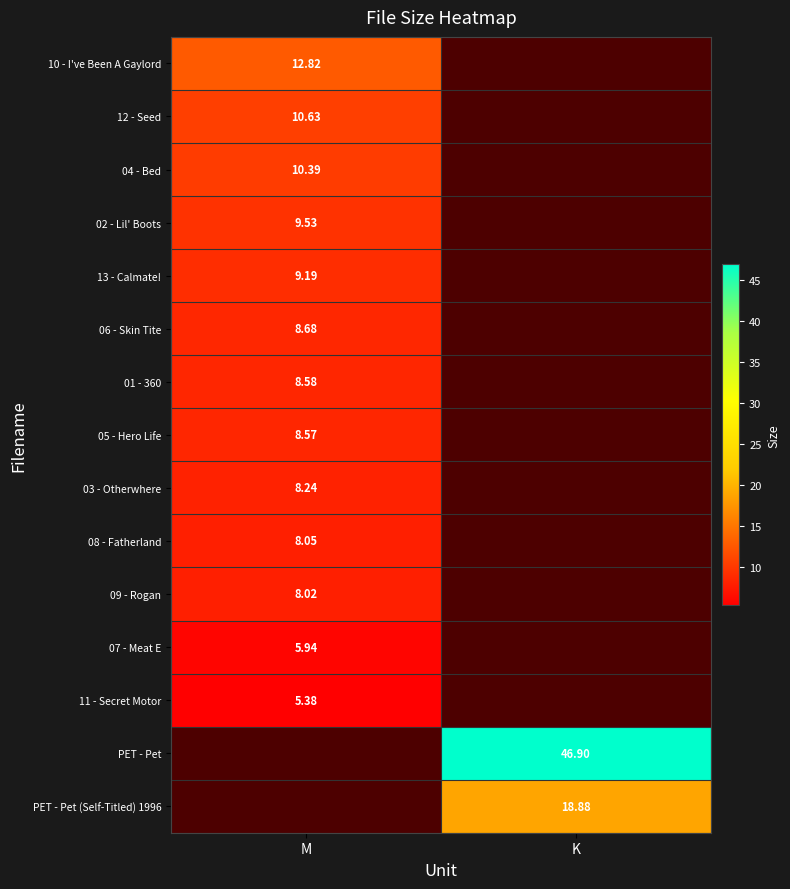

At how many categories does at least one series exceed 11?

2